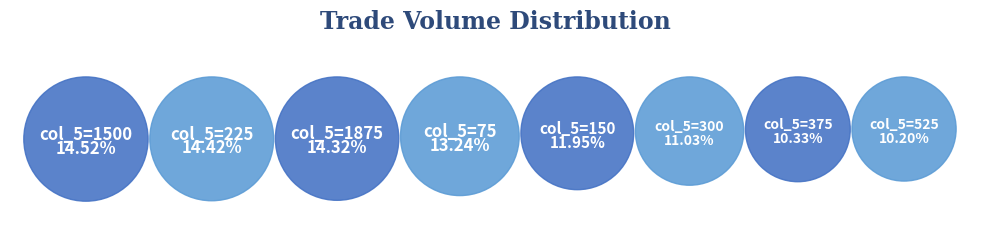

How many slices are in this pie chart?

8